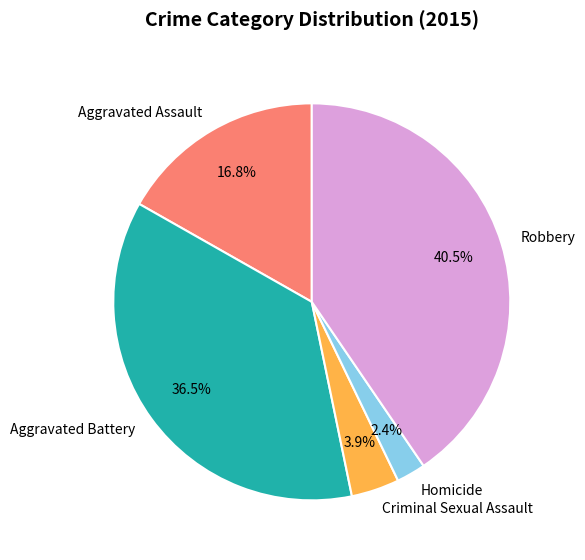

Which category has the biggest portion of the pie?

Robbery